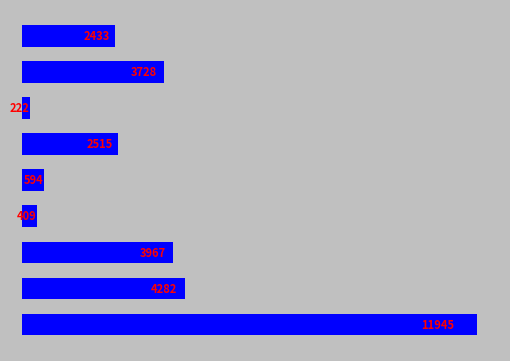

What is the difference between the second highest and second lowest values?

3873